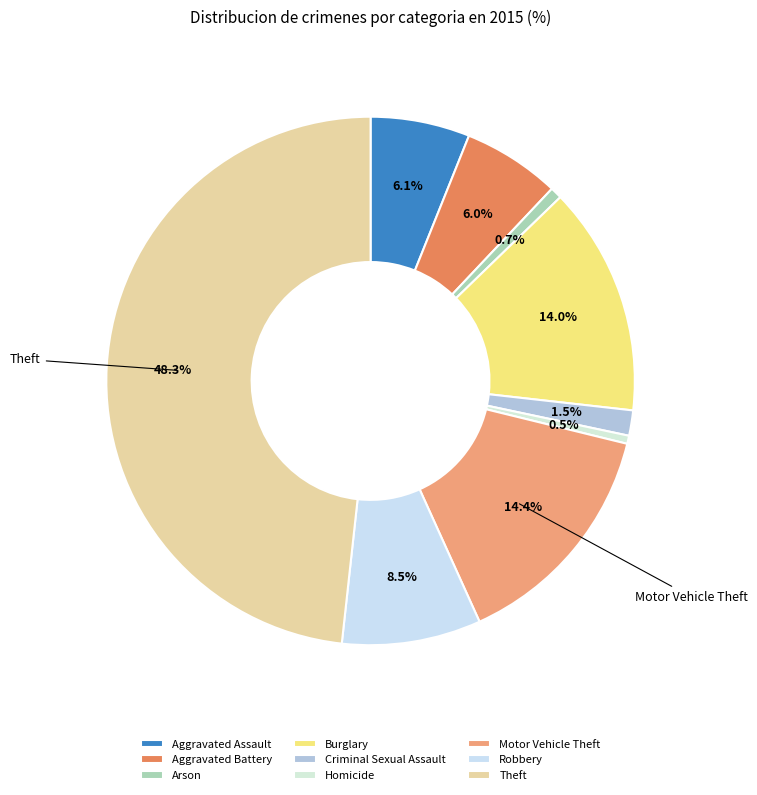

Count the number of slices in the pie.

9